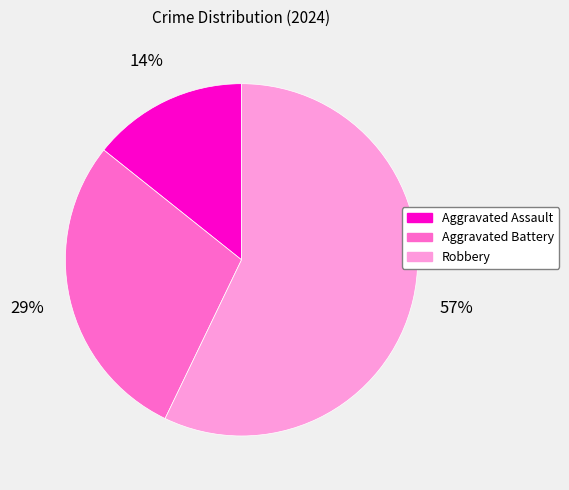

Combined, do Aggravated Assault and Robbery account for over 50%?

Yes